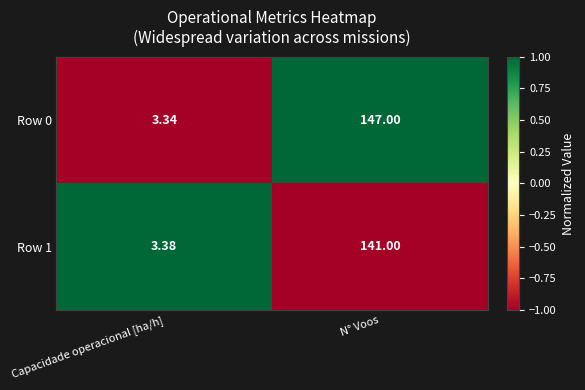

What is the spread (max minus min) of values at Capacidade operacional [ha/h]?

0.0